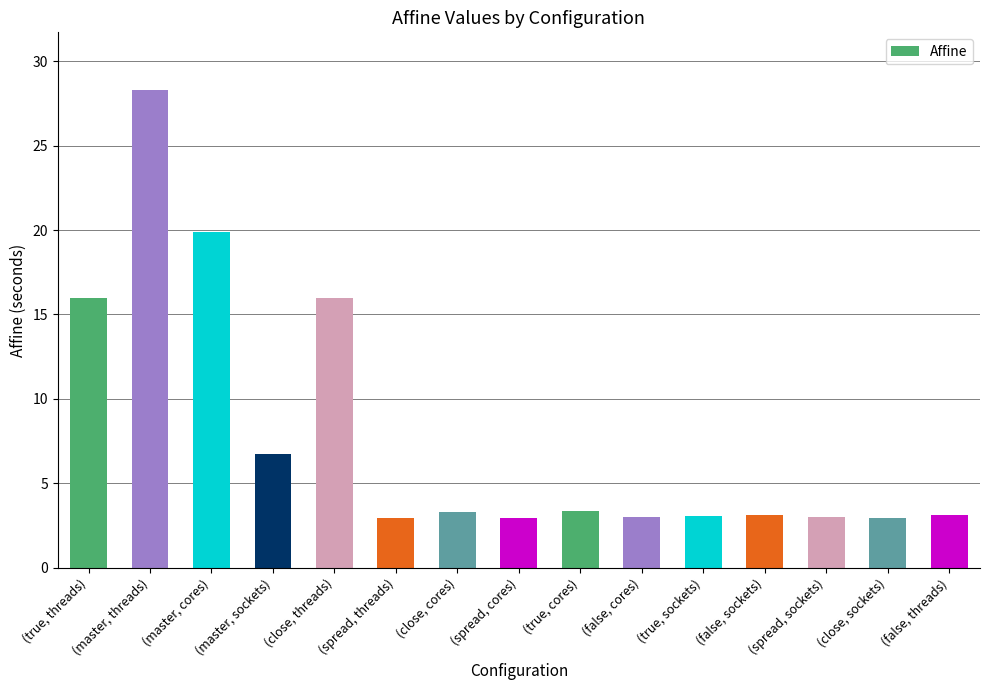

Rank the categories by value from highest to lowest.

(master, threads), (master, cores), (true, threads), (close, threads), (master, sockets), (true, cores), (close, cores), (false, sockets), (false, threads), (true, sockets), (false, cores), (spread, sockets), (spread, cores), (close, sockets), (spread, threads)